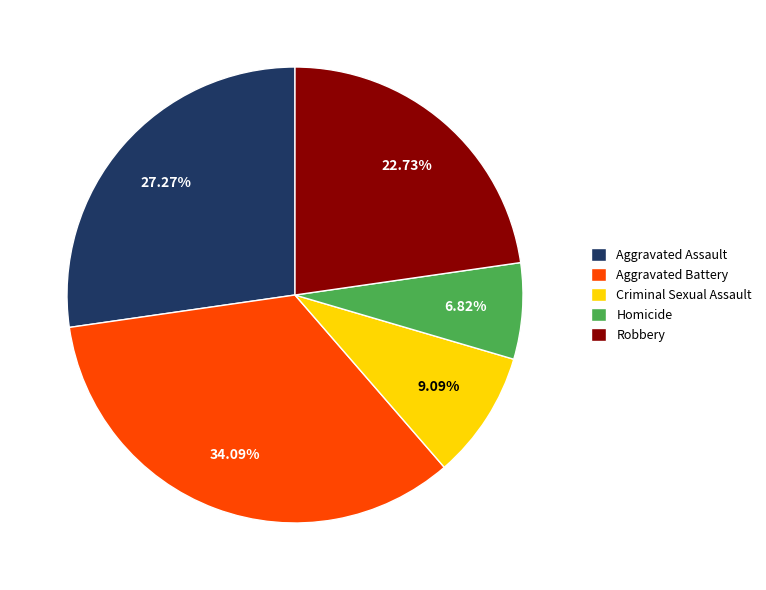

Which has a higher value, Homicide or Robbery?

Robbery